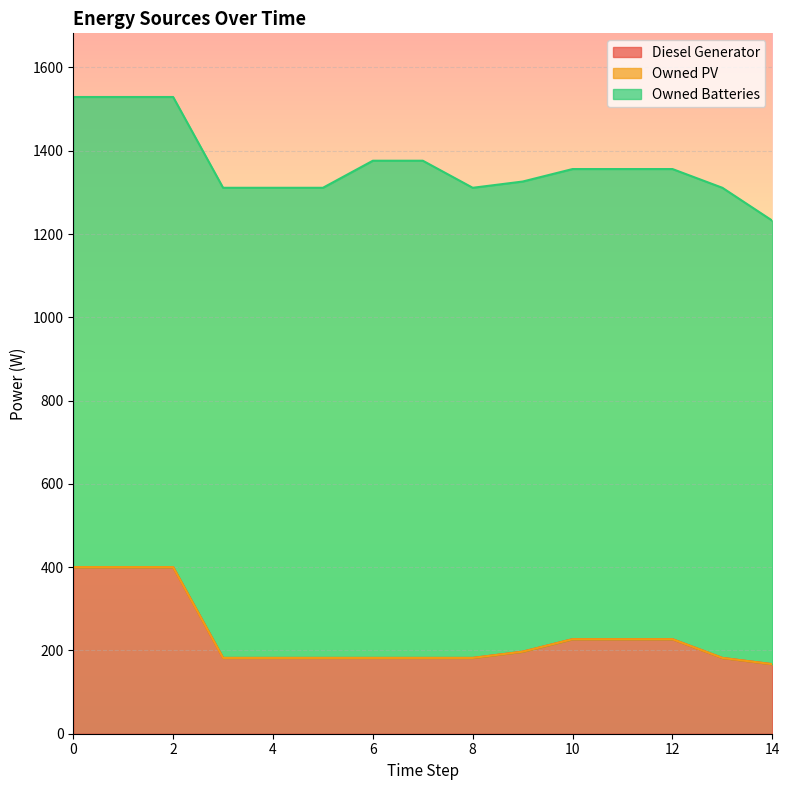

Is it true that Diesel Generator equals 182.0 at 6?

True